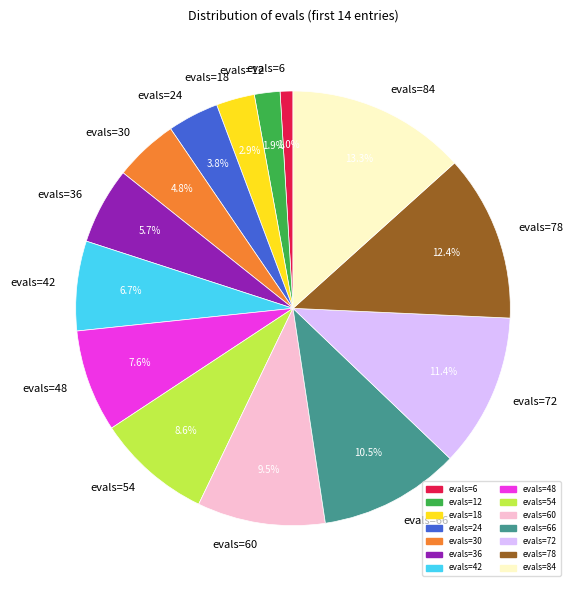

What portion of the pie excludes evals=78?

87.6%